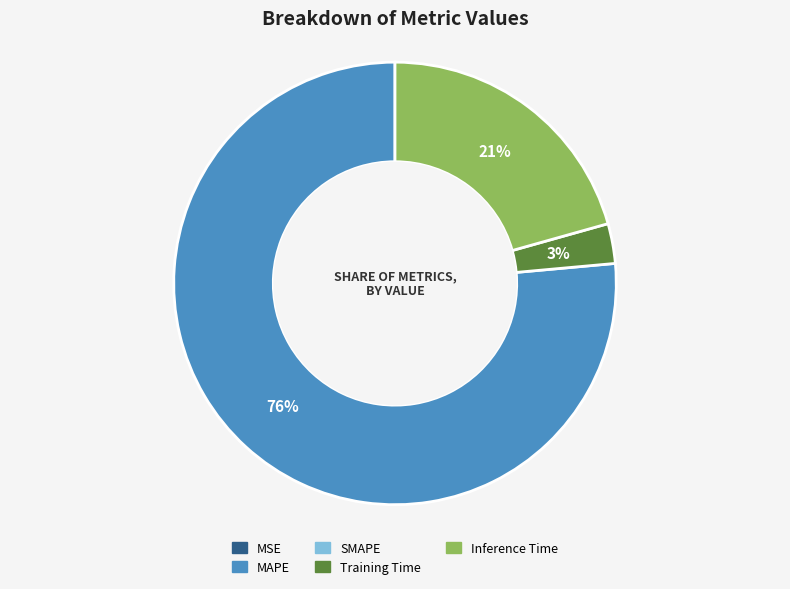

To the nearest percent, what is the difference between the largest and smallest slice percentages?

76%